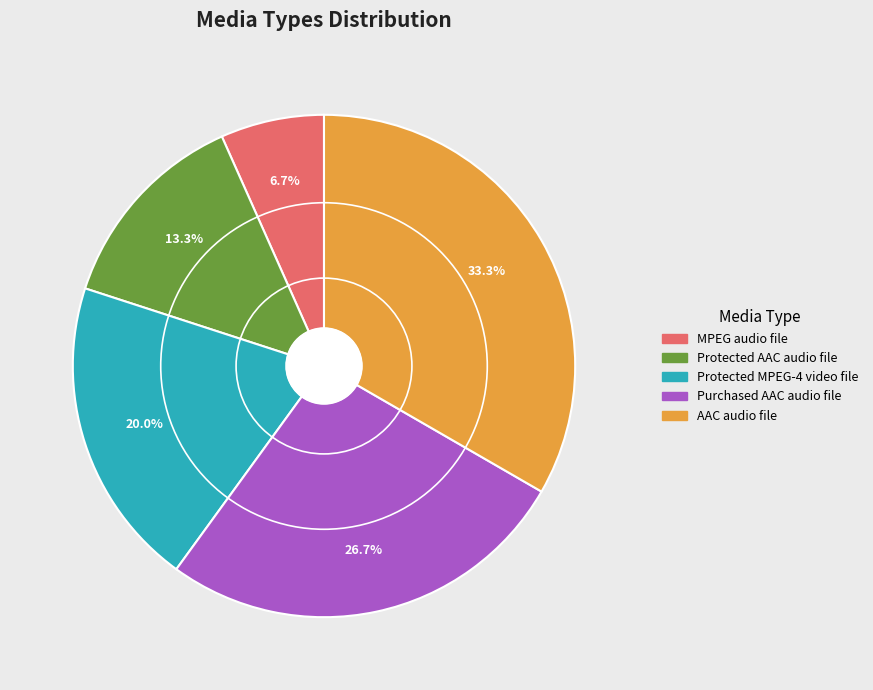

To the nearest percent, what is the average slice percentage?

20%